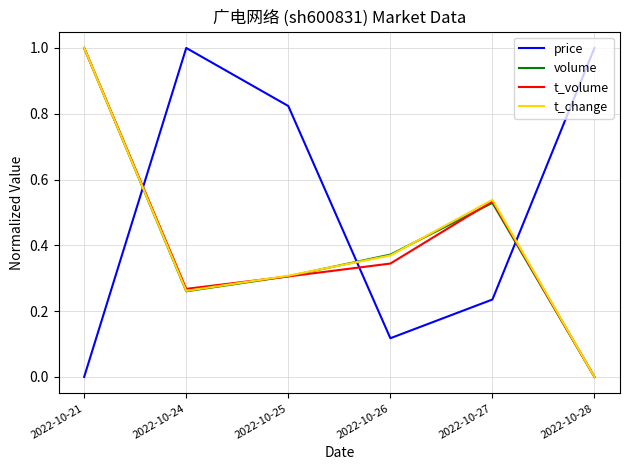

Is it true that volume equals 0.0 at 2022-10-28?

True